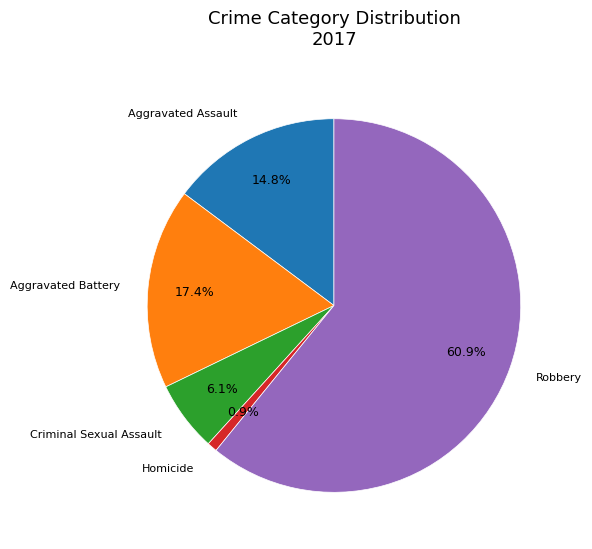

What is the total percentage of Aggravated Assault and Homicide?

15.7%